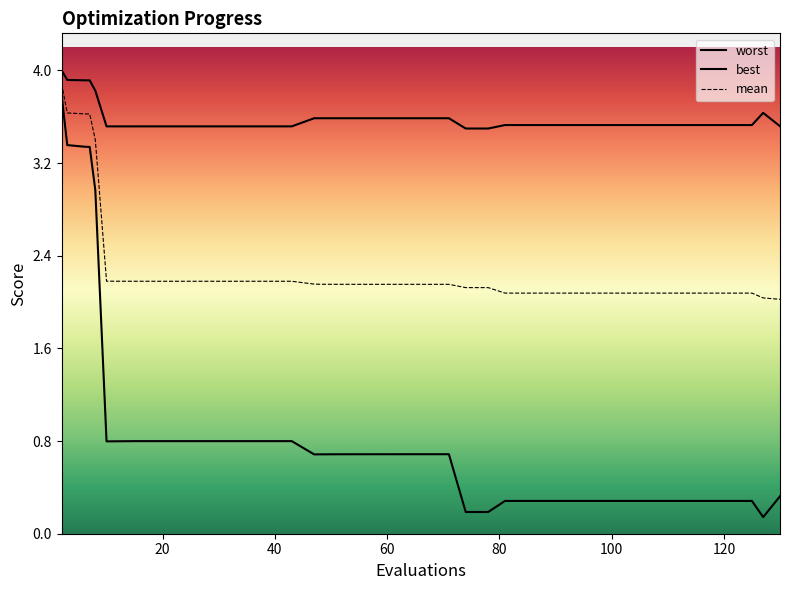

Rank the series by their maximum value, from highest to lowest.

worst, mean, best